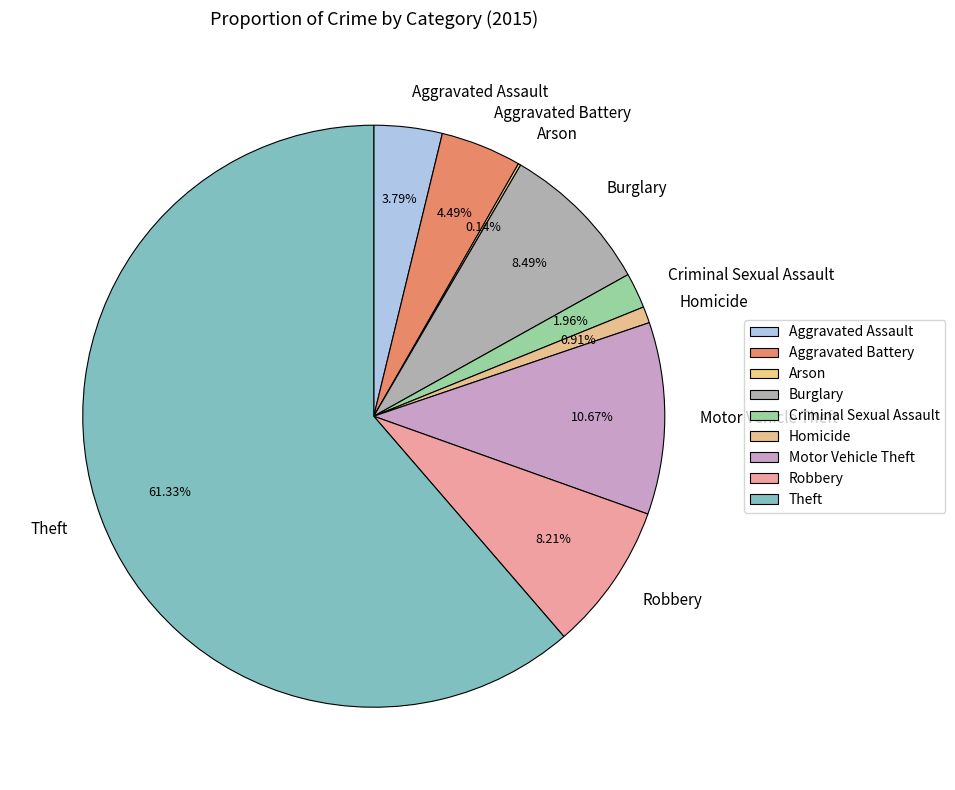

Does Theft account for over 50% of the chart?

Yes